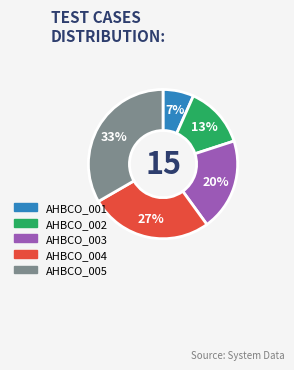

Which category has the biggest portion of the pie?

AHBCO_005